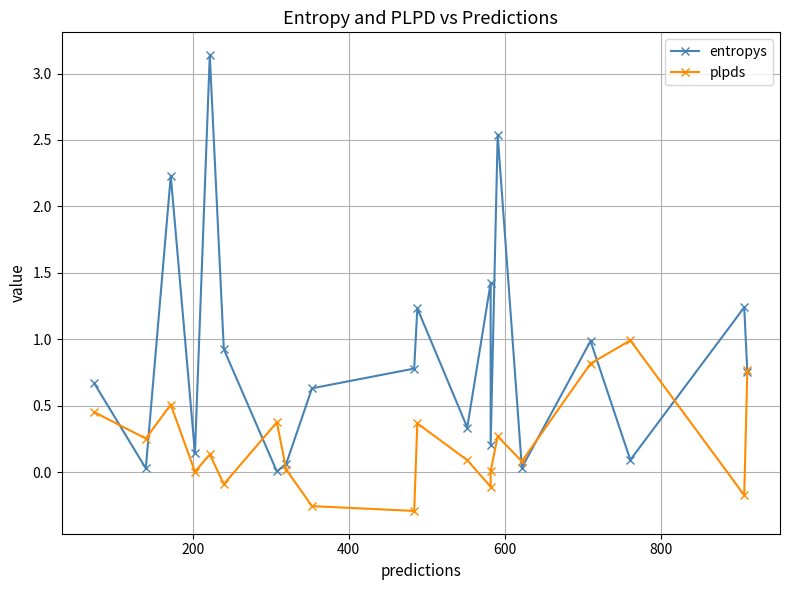

List the series in order of their peak value, highest first.

entropys, plpds